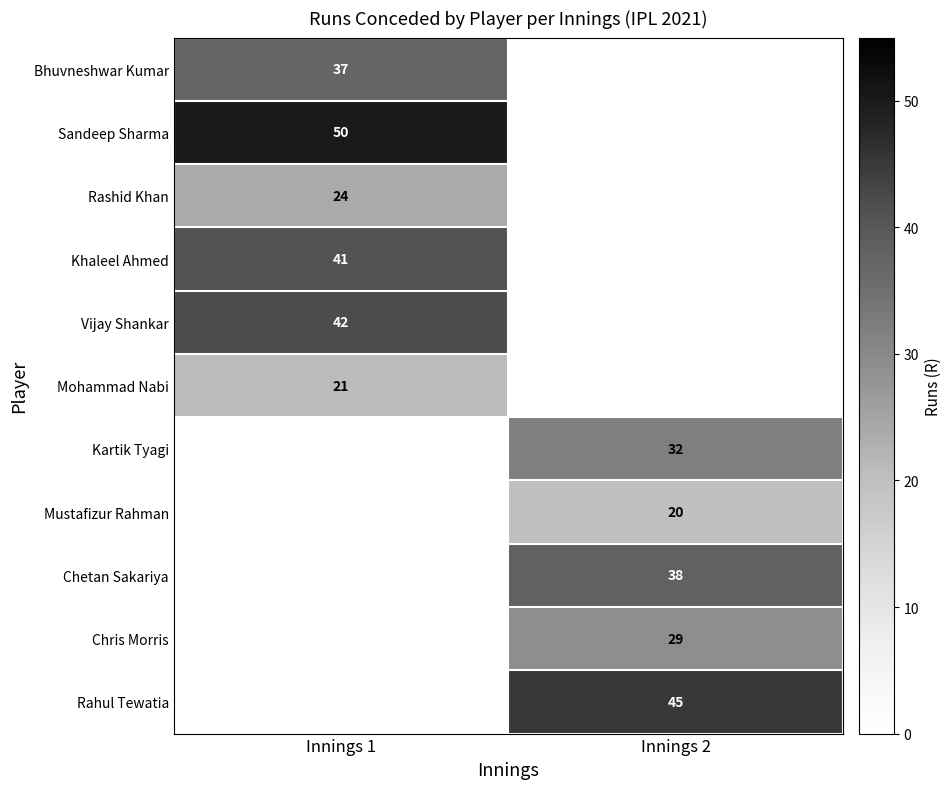

Is it true that Rahul Tewatia equals 45 at Innings 2?

True